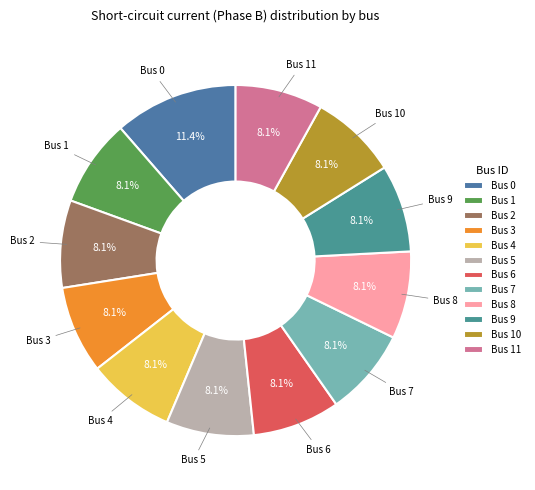

Approximately how many times larger is the value at Bus 6 compared to Bus 2?

1.0